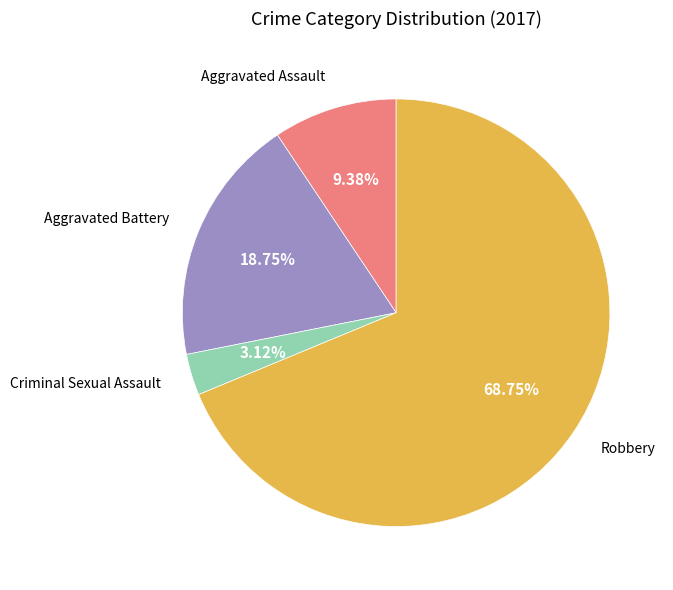

Does any single category account for the majority?

Yes